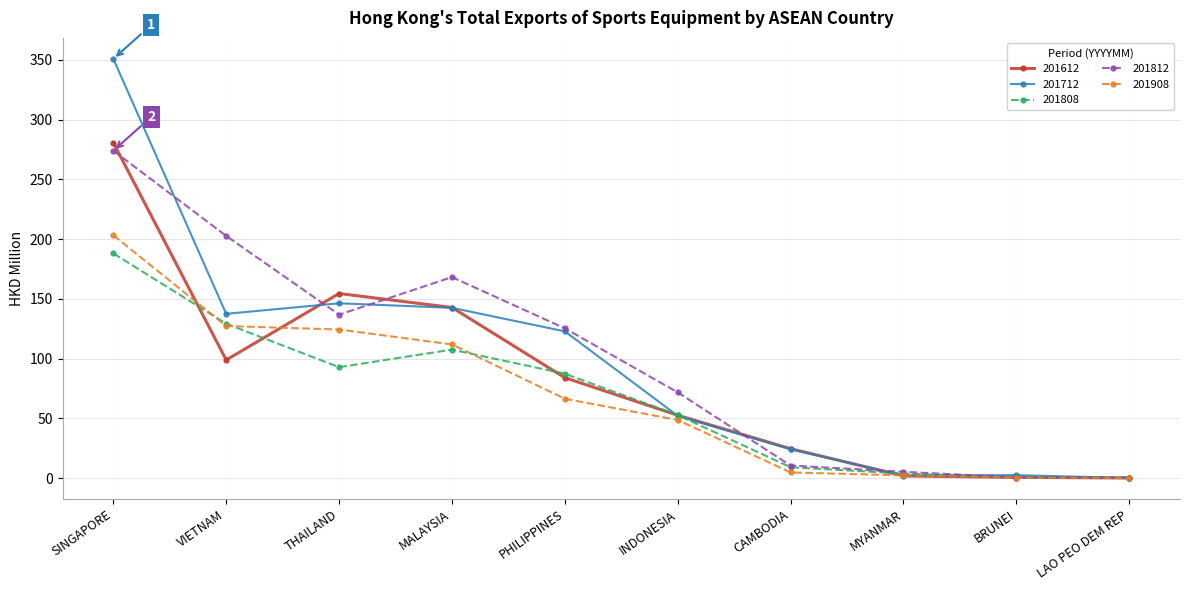

The value of 201908 at MALAYSIA is 111.9. True or false?

True